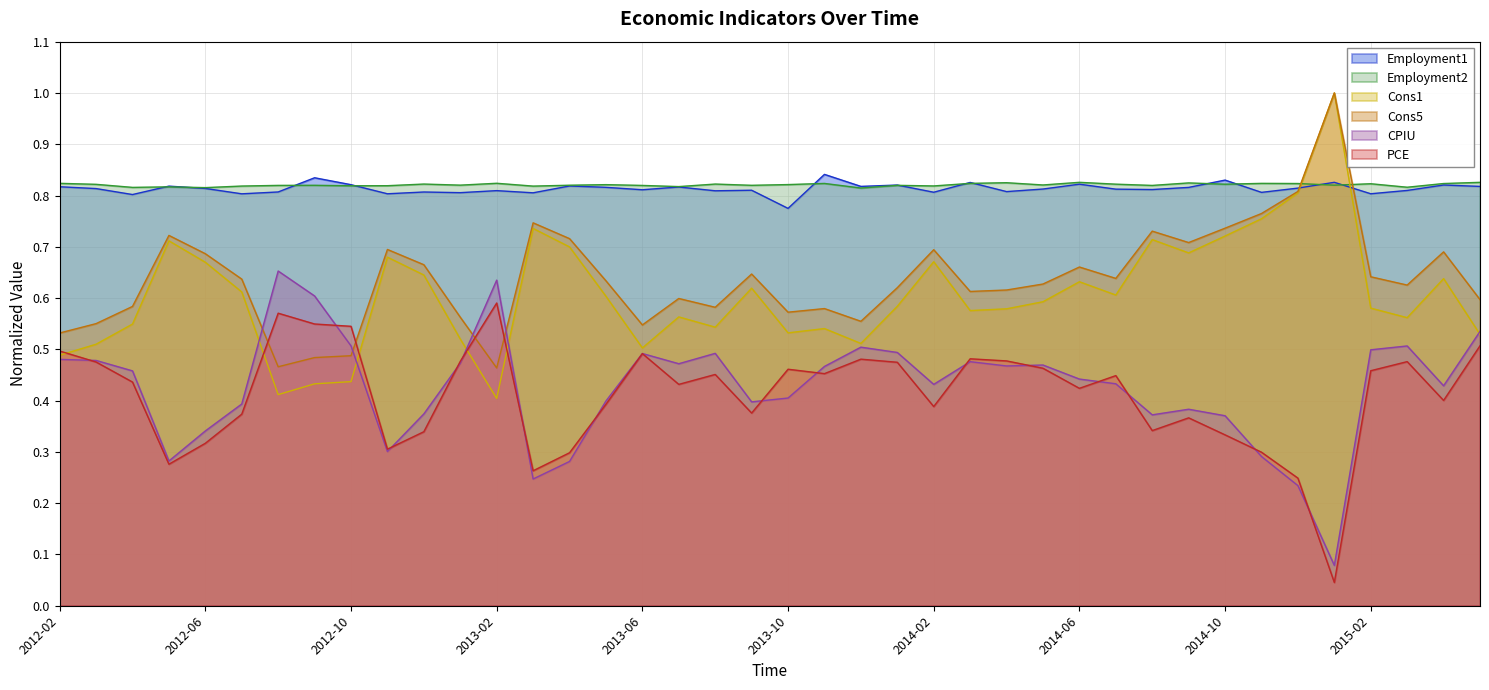

How many lines are shown in the chart?

6